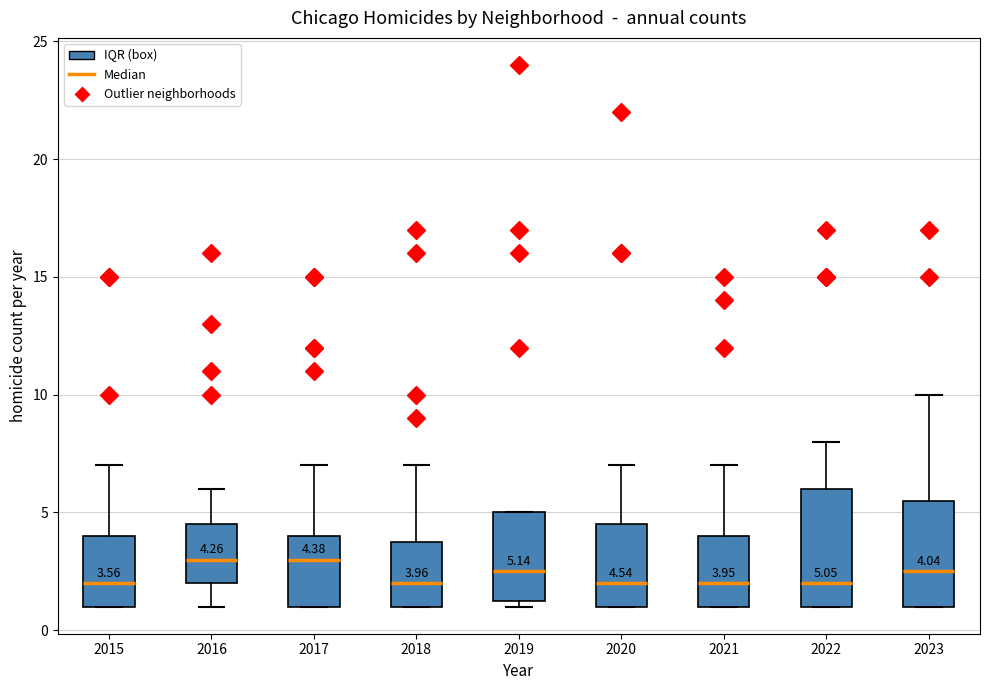

Comparing the boxes themselves (not the whiskers), which one is the tallest?

2022